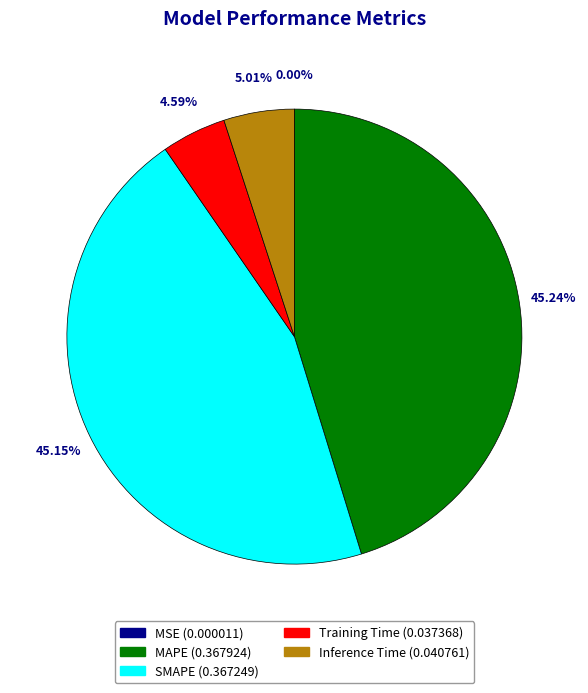

Does Inference Time represent more than half of the total?

No